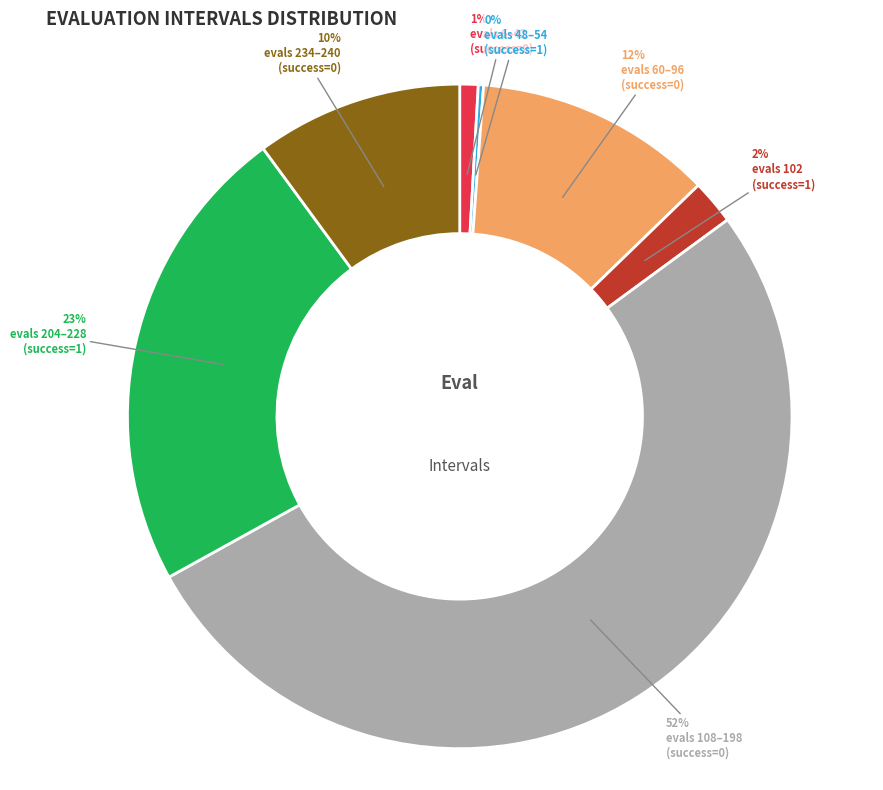

Is there a majority slice in this chart?

Yes